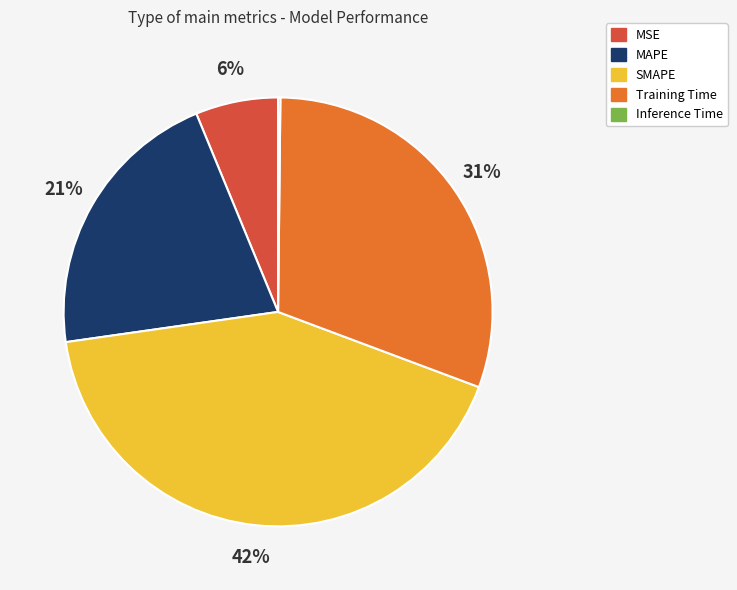

Is there a majority slice in this chart?

No